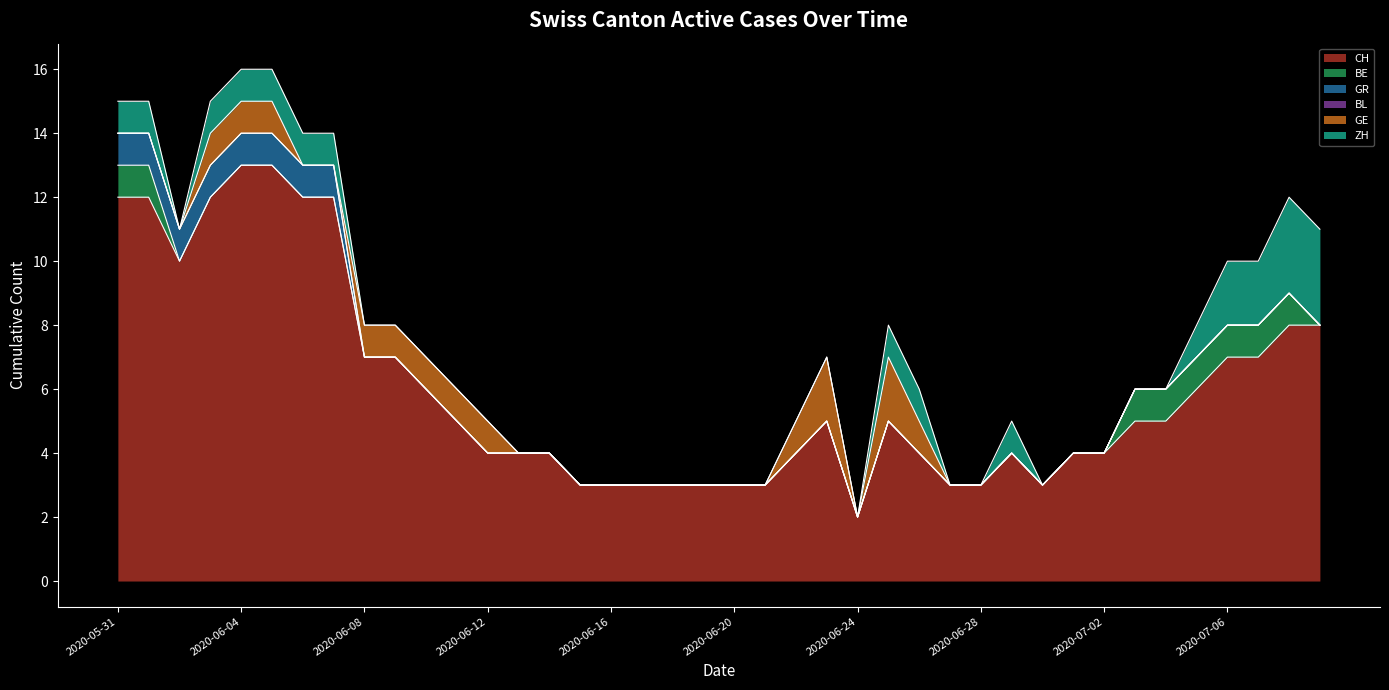

Which category has the lowest value in the CH series?

2020-06-24